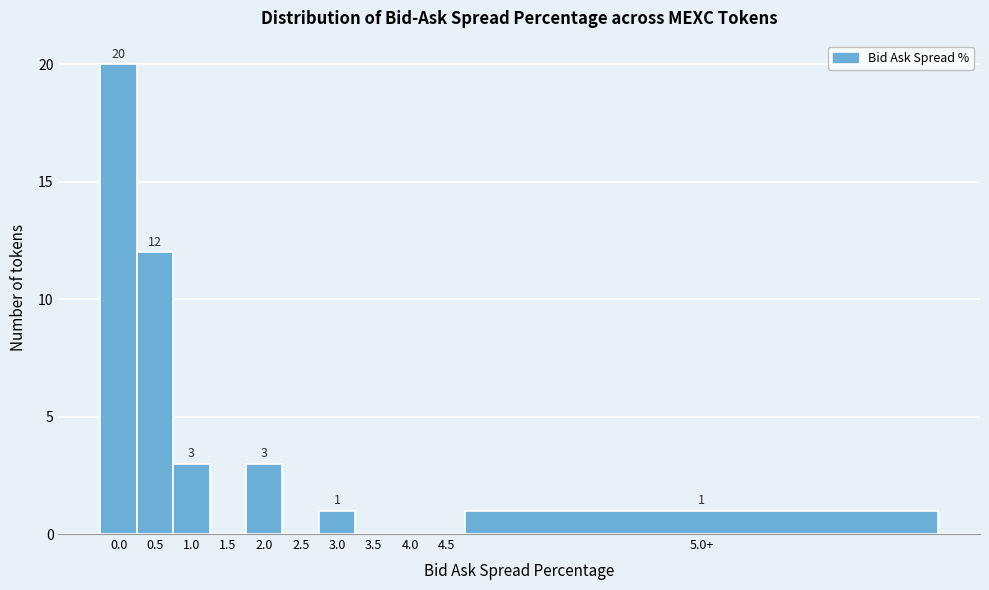

Reading left to right, what are all the values shown in this chart?

0.0=20	0.5=12	1.0=3	1.5=0	2.0=3	2.5=0	3.0=1	3.5=0	4.0=0	4.5=0	5.0+=1